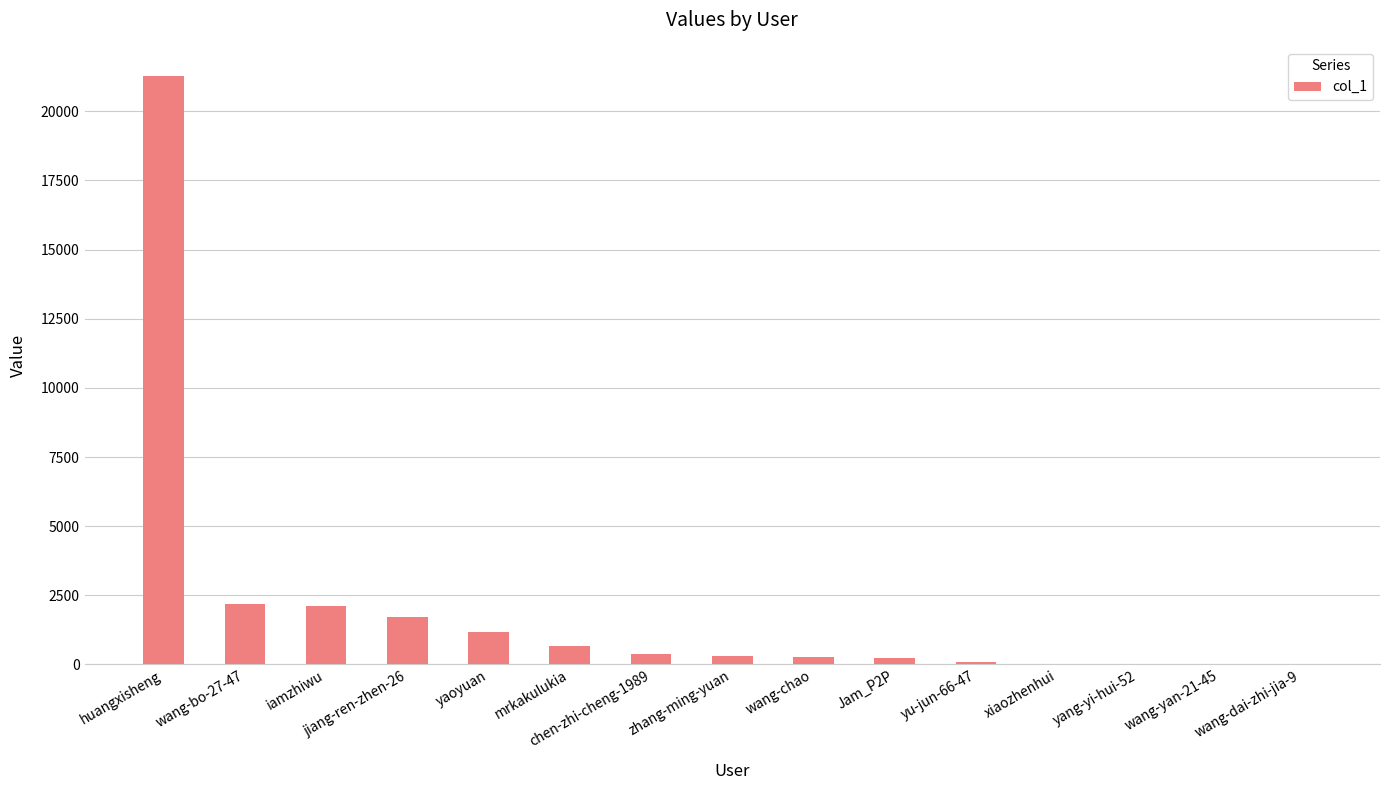

Is it true that the value at jiang-ren-zhen-26 is 416?

False